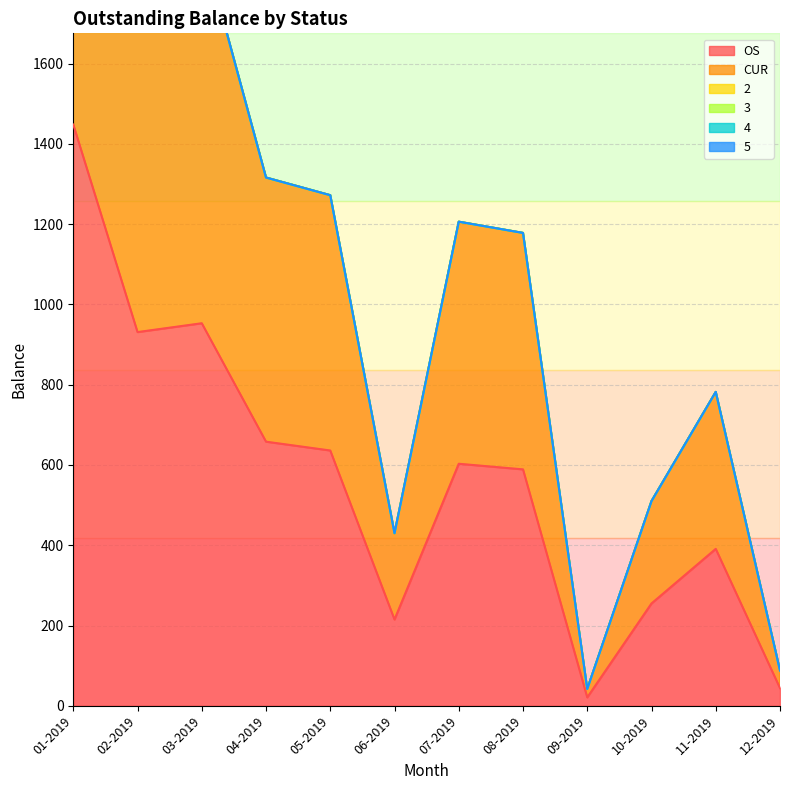

What is the greatest value displayed?

1448